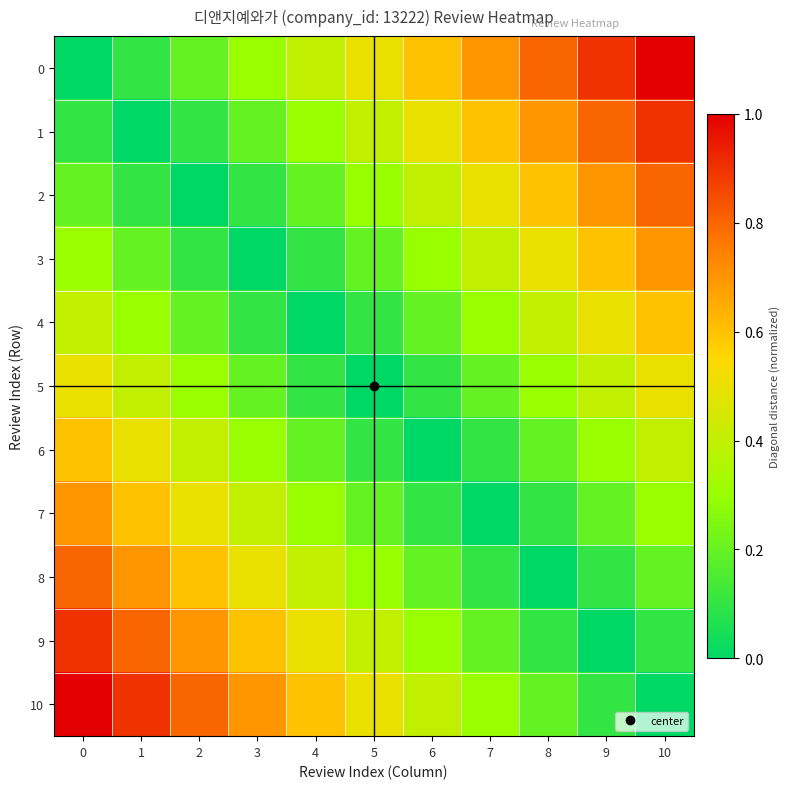

Which category has the highest value across all series?

10